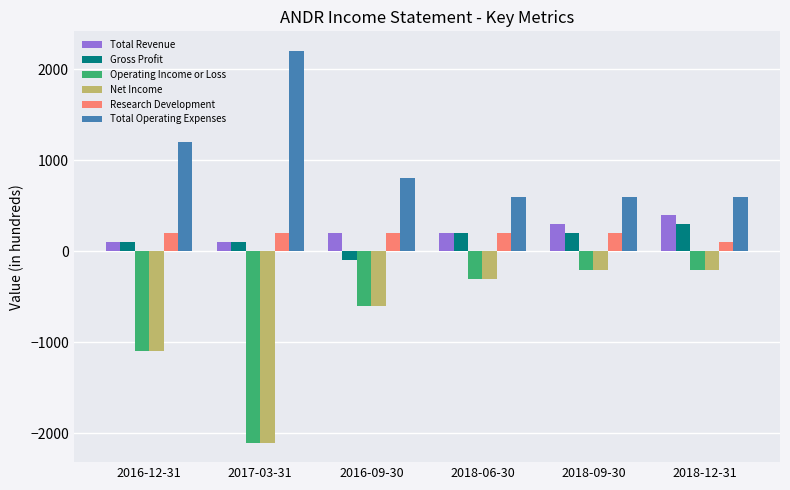

How many data points does each series have?

6